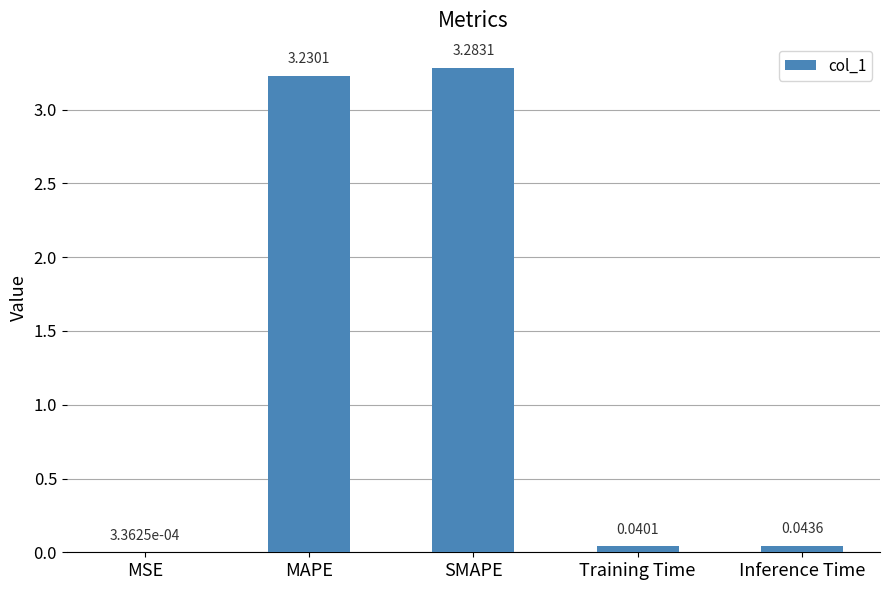

Which label corresponds to the largest value in the chart?

SMAPE